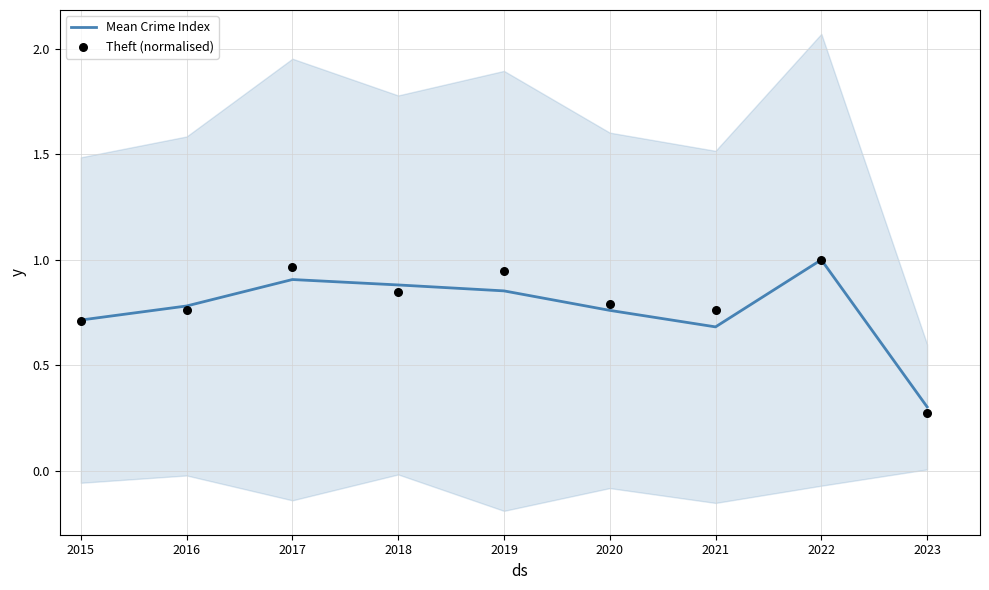

What is the total value across all series at 2019?

1.8